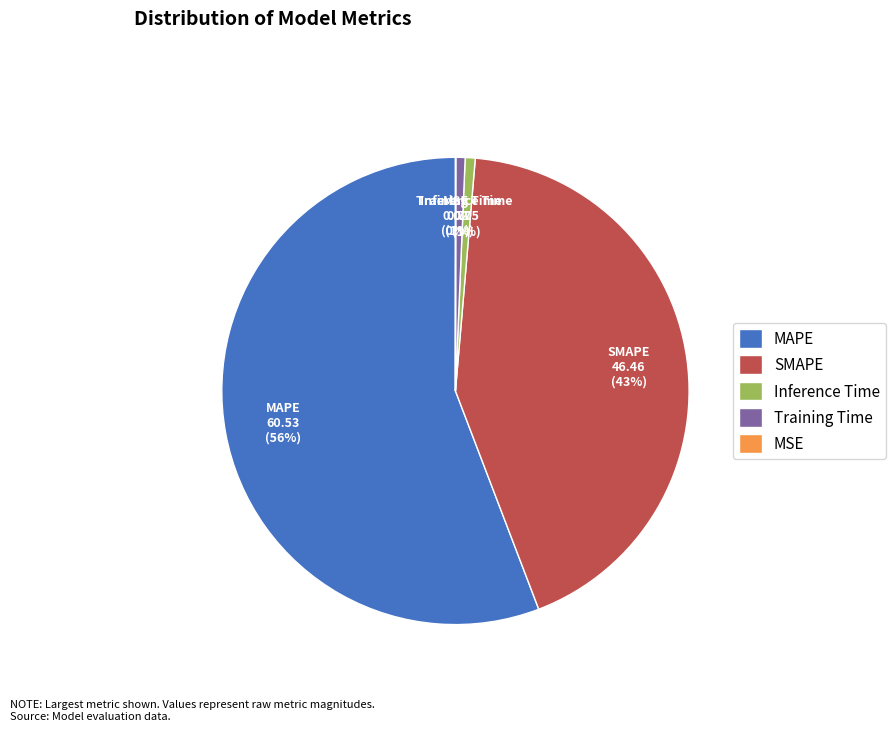

What percentage is the SMAPE slice, to the nearest percent?

43%